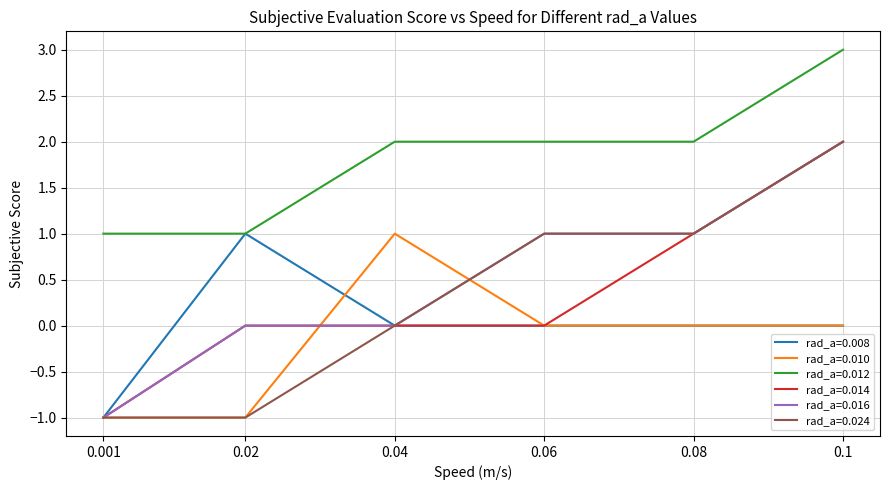

What position from the left is 0.06?

4